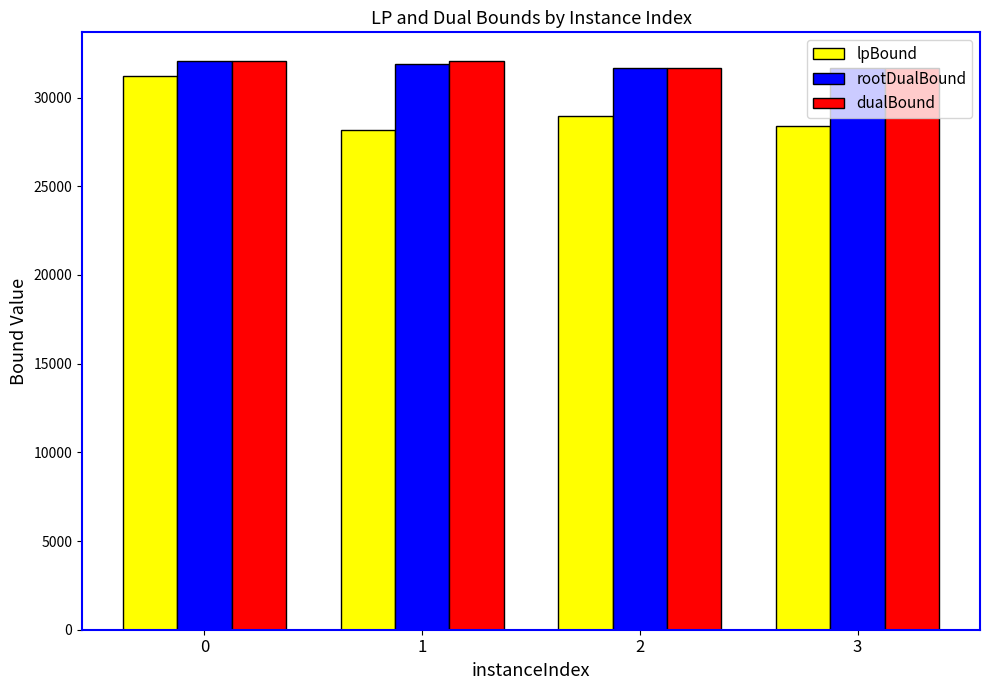

At how many categories does at least one series exceed 30700?

4